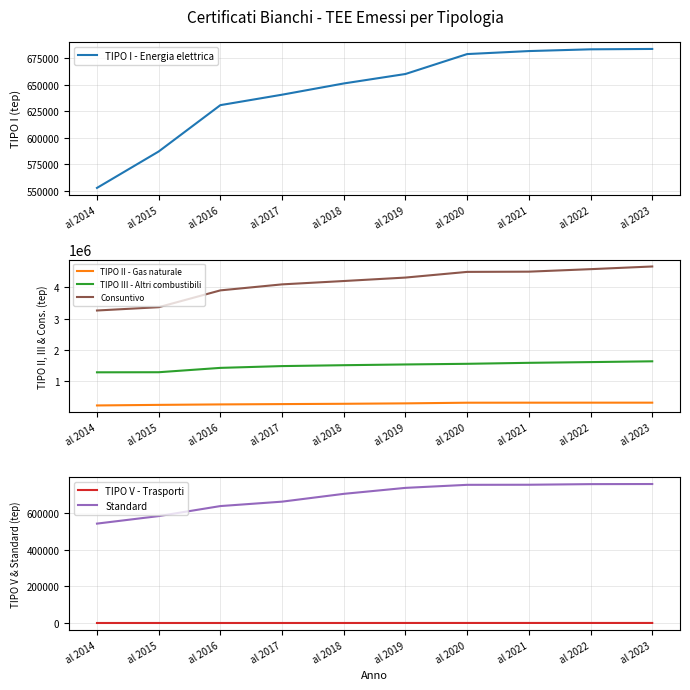

Is the value of TIPO III - Altri combustibili at al 2017 greater than the value of TIPO V - Trasporti at al 2018?

Yes